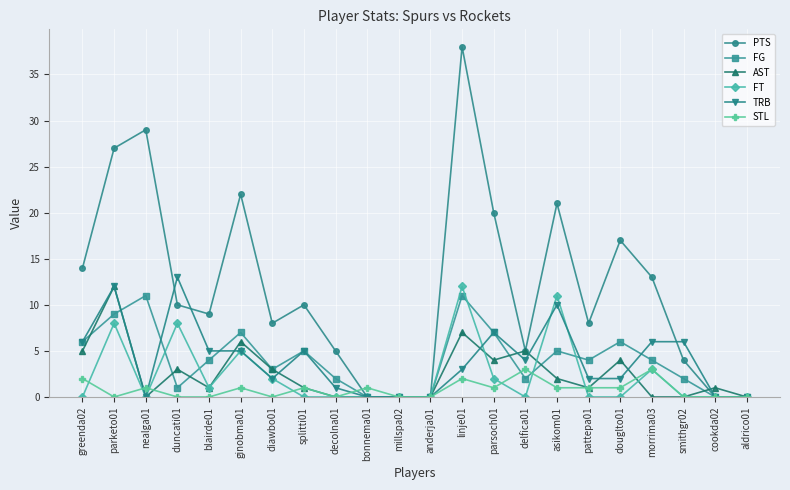

Does the chart display data point markers on the line(s)?

Yes